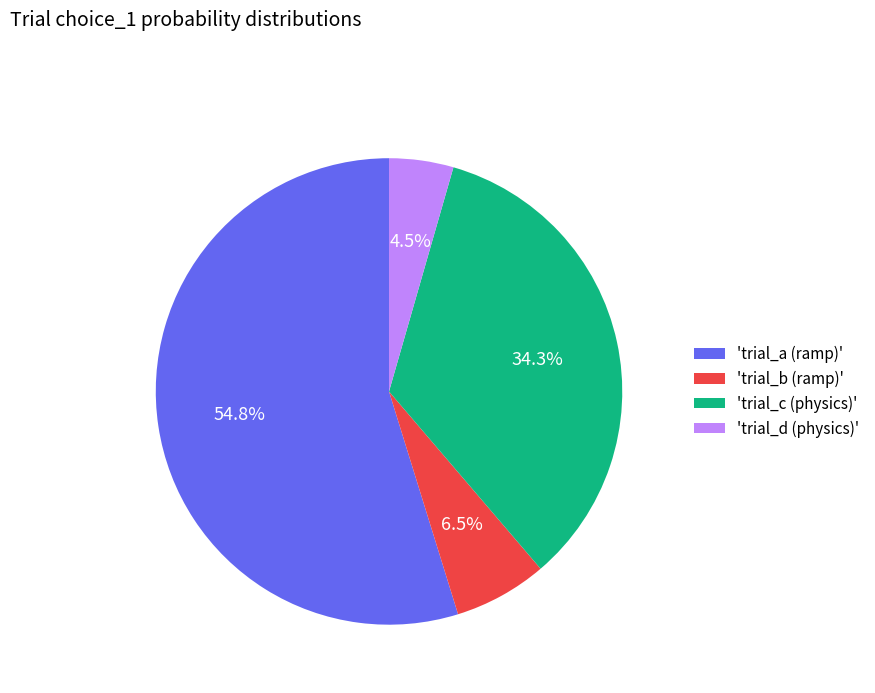

Do 'trial_c (physics)' and 'trial_a (ramp)' together represent more than half of the pie?

Yes